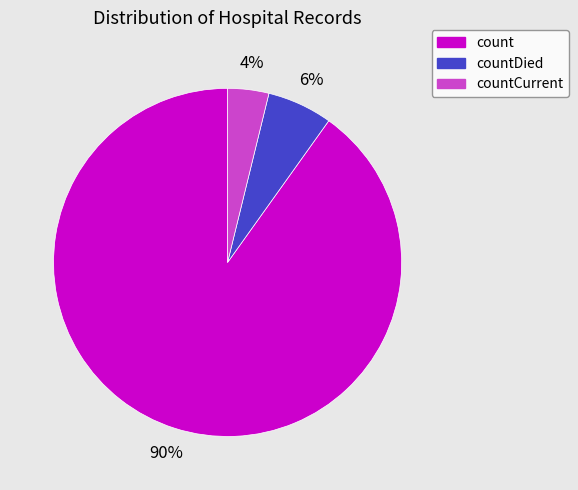

To the nearest percent, what is the average slice percentage?

33%